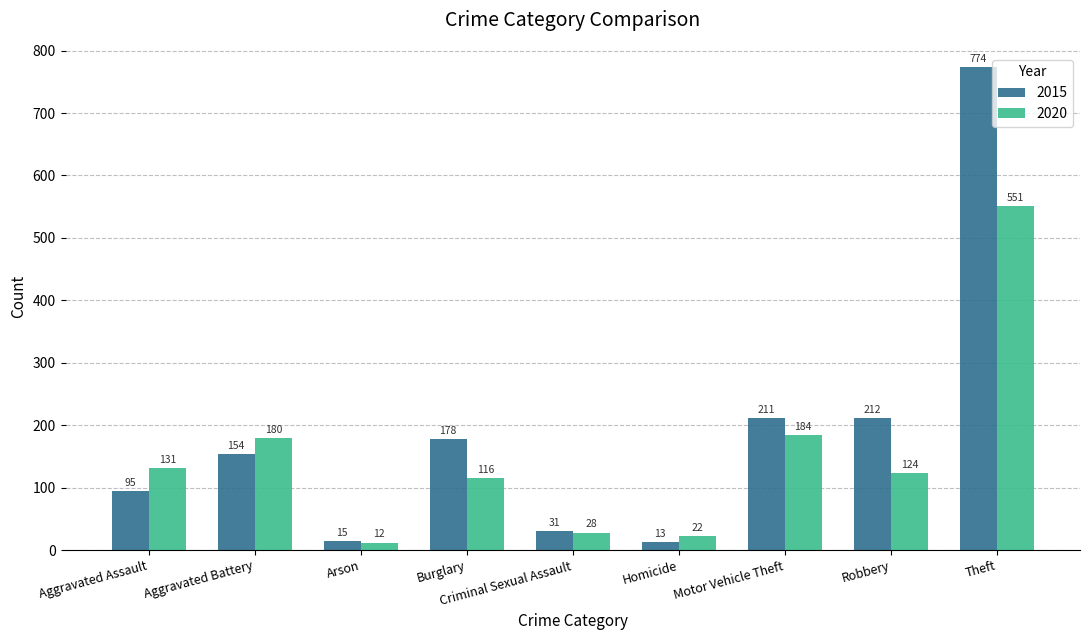

How many bars are there in total?

18